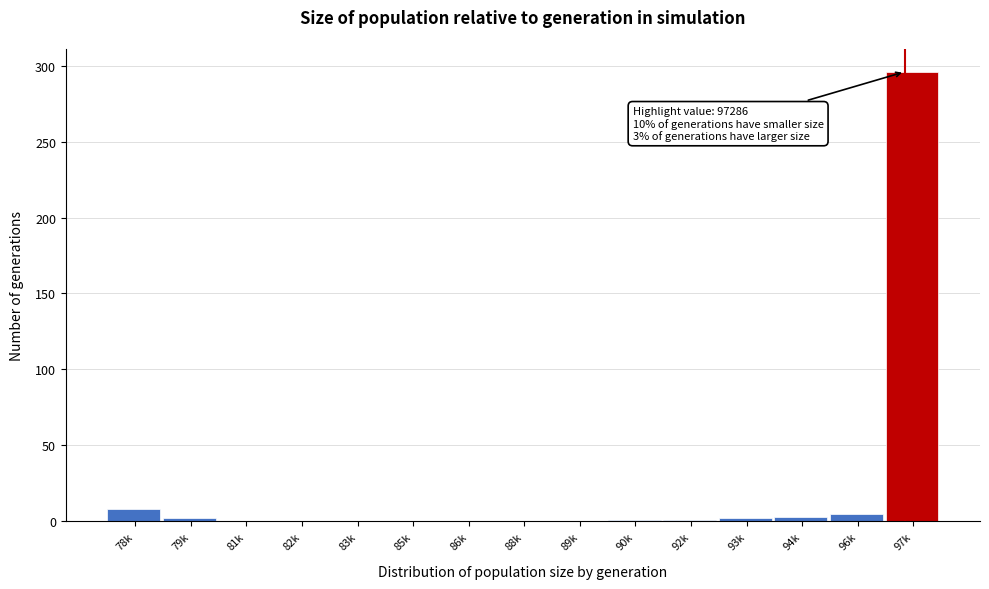

What is the maximum value shown in the chart?

296